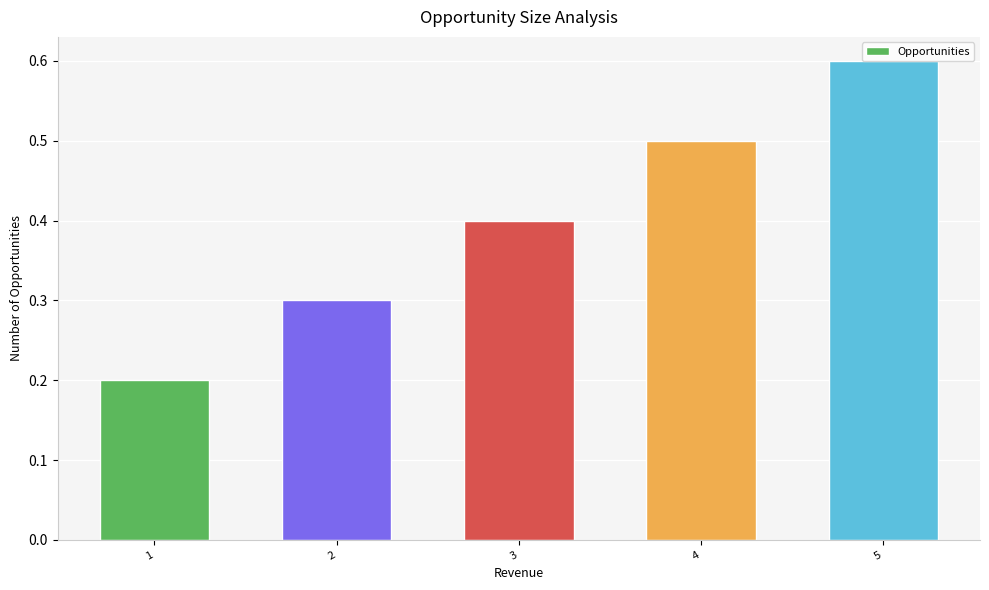

Are the bars horizontal?

No